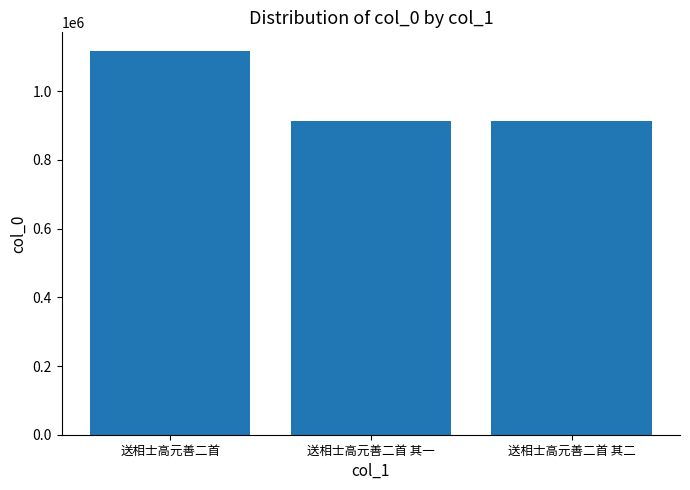

True or false: the data shows 313700 at 送相士高元善二首 其一.

False